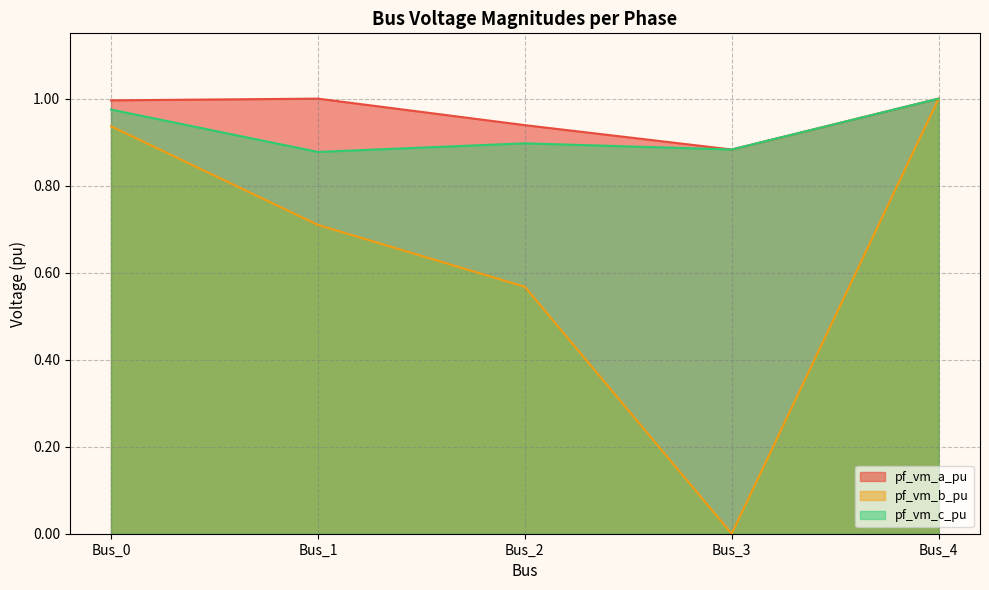

What is the difference between the highest and lowest values at Bus_3?

0.9